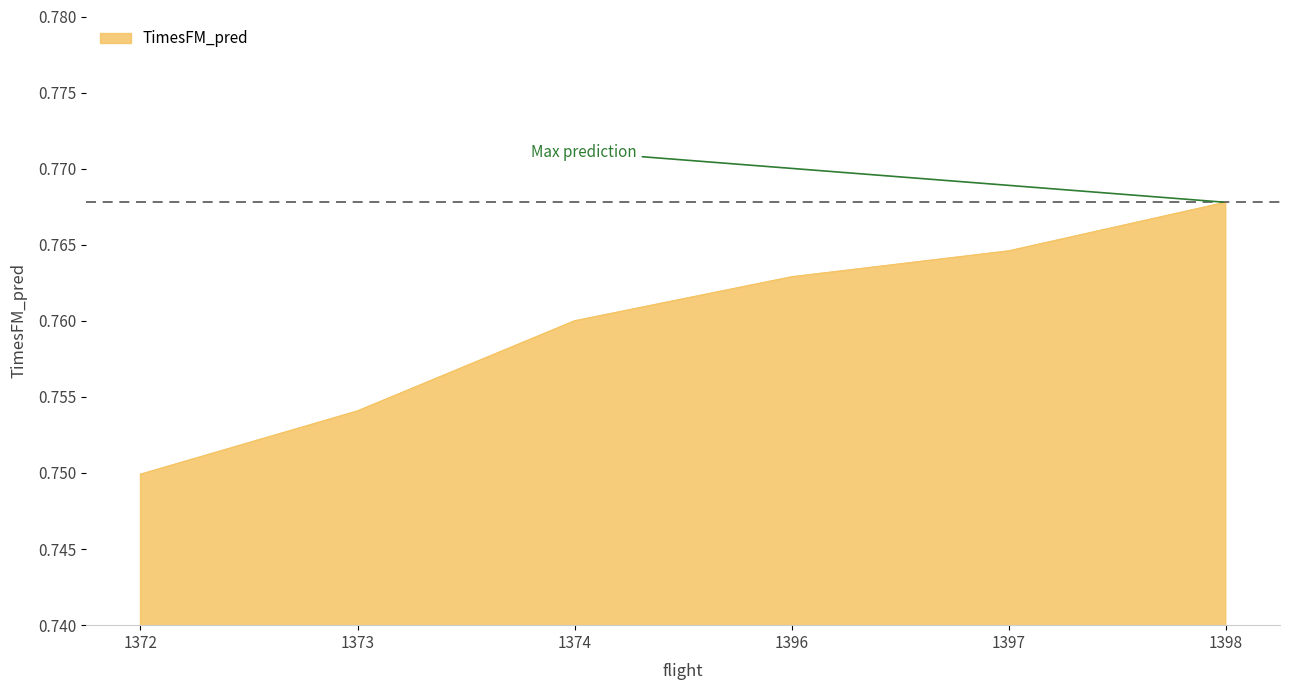

True or false: the data has more than 1 interior local peaks.

False